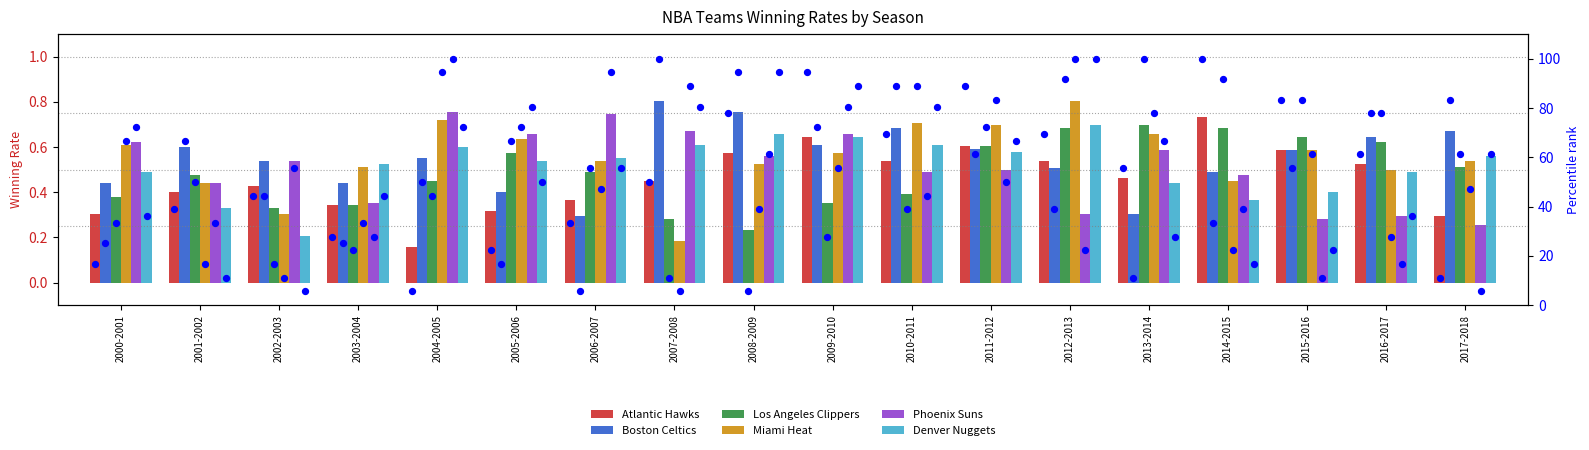

What is the total value across all series at 2005-2006?

3.1